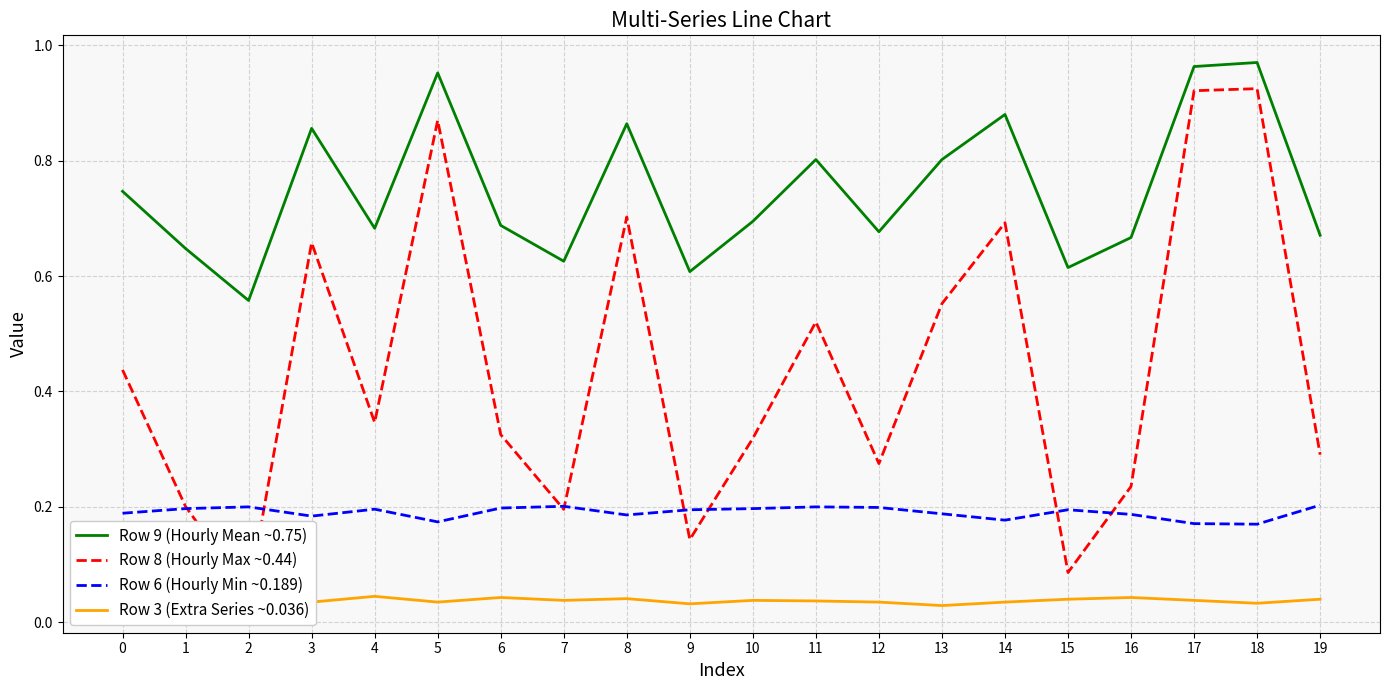

At which category does the chart reach its minimum across all series?

13